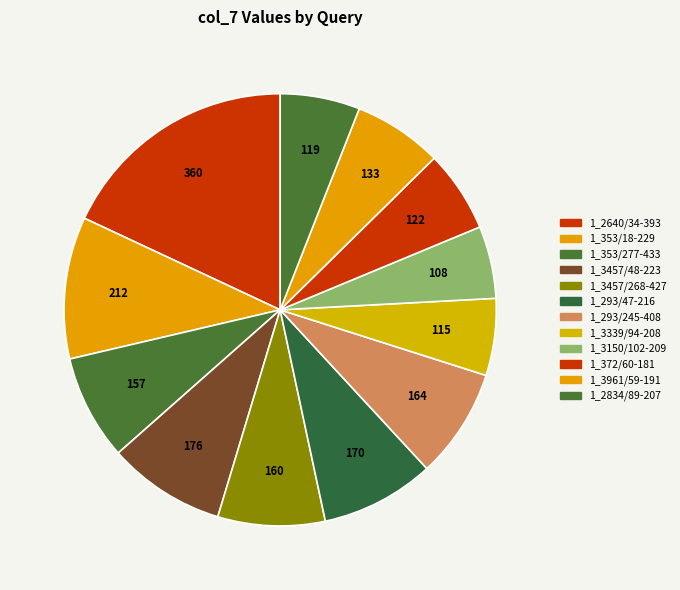

What is the smallest slice in the pie chart?

1_3150/102-209